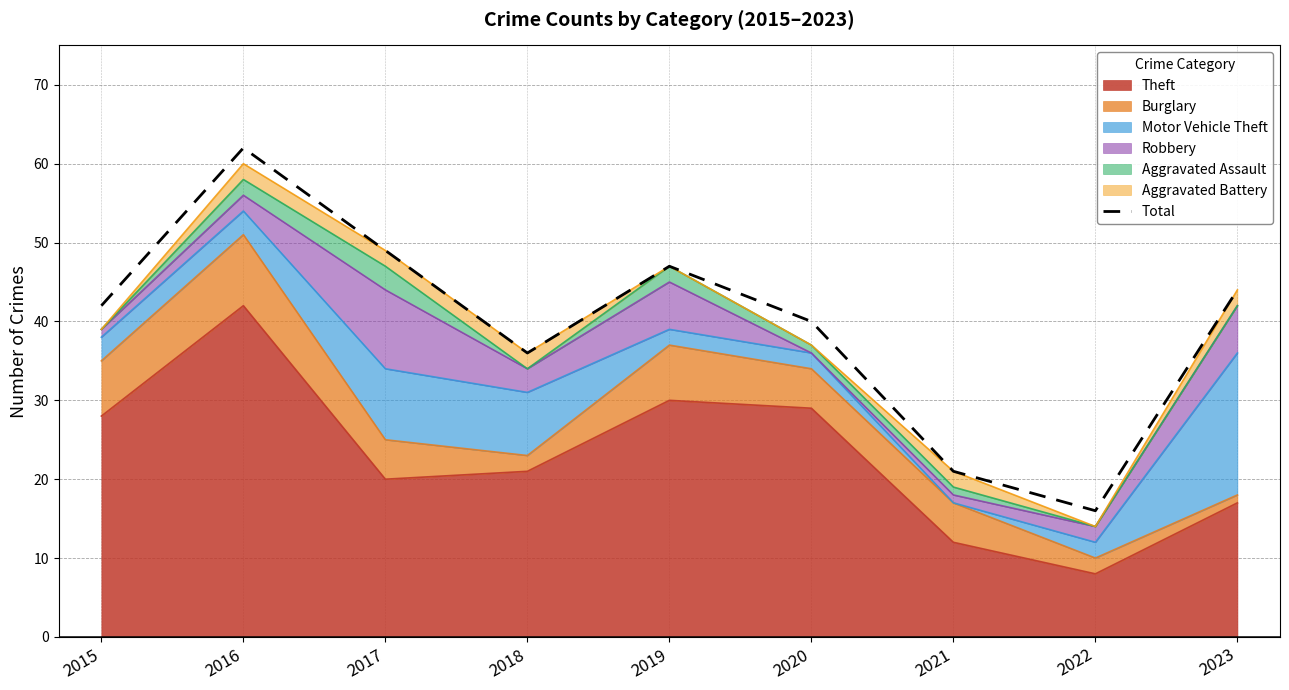

Reading left to right, extract all data points from this chart.

2015=42	2016=62	2017=49	2018=36	2019=47	2020=40	2021=21	2022=16	2023=44